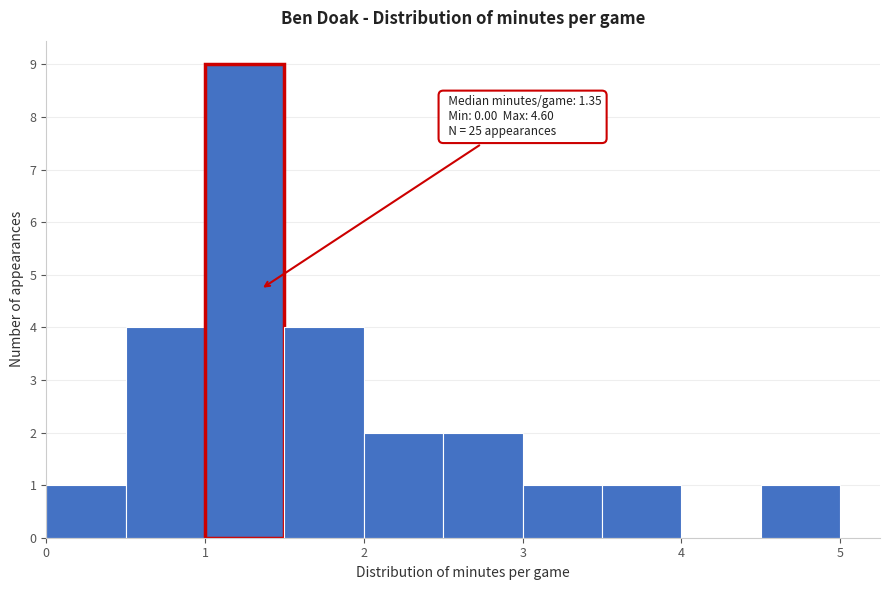

Which range on the x-axis has the tallest bar?

1.0 to 1.5